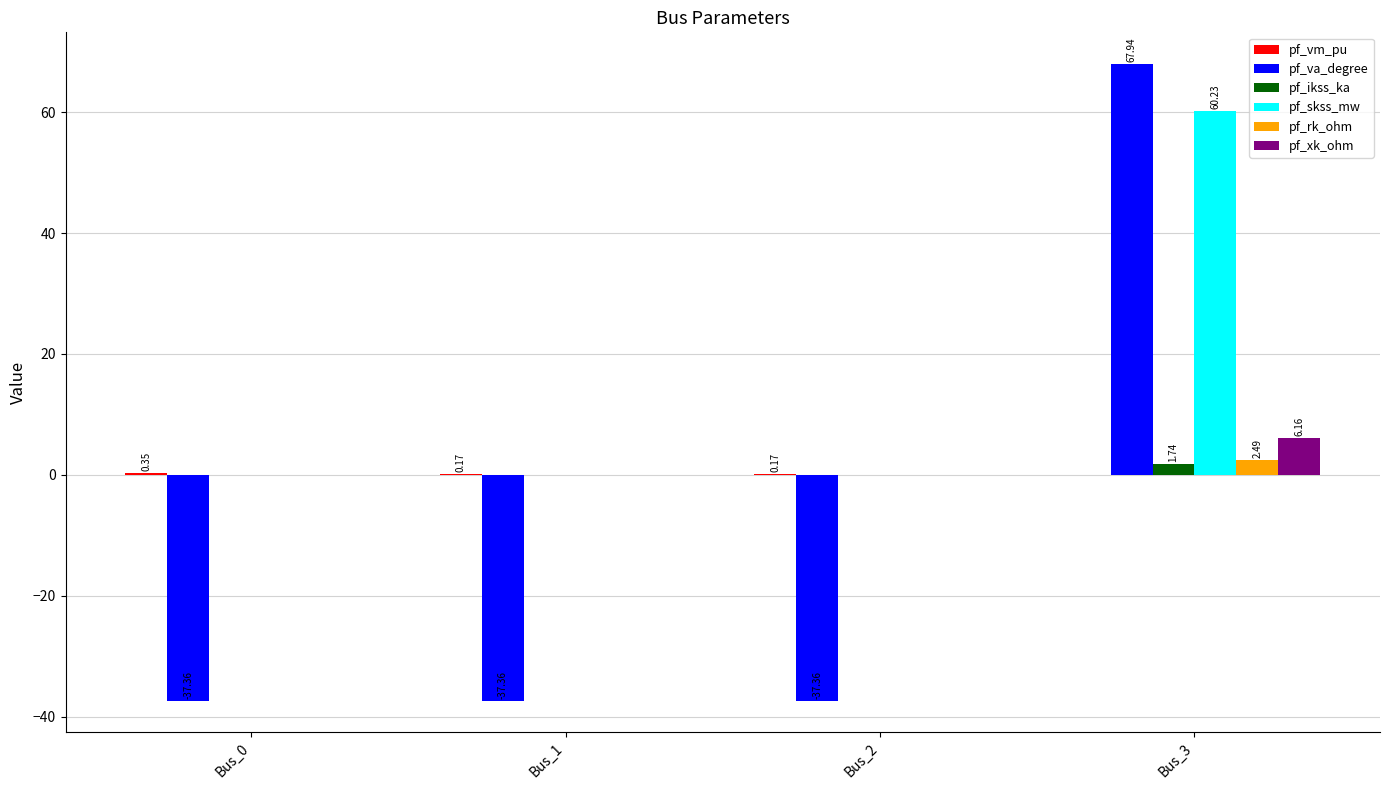

Between Bus_0 and Bus_3, which series saw the biggest shift?

pf_va_degree